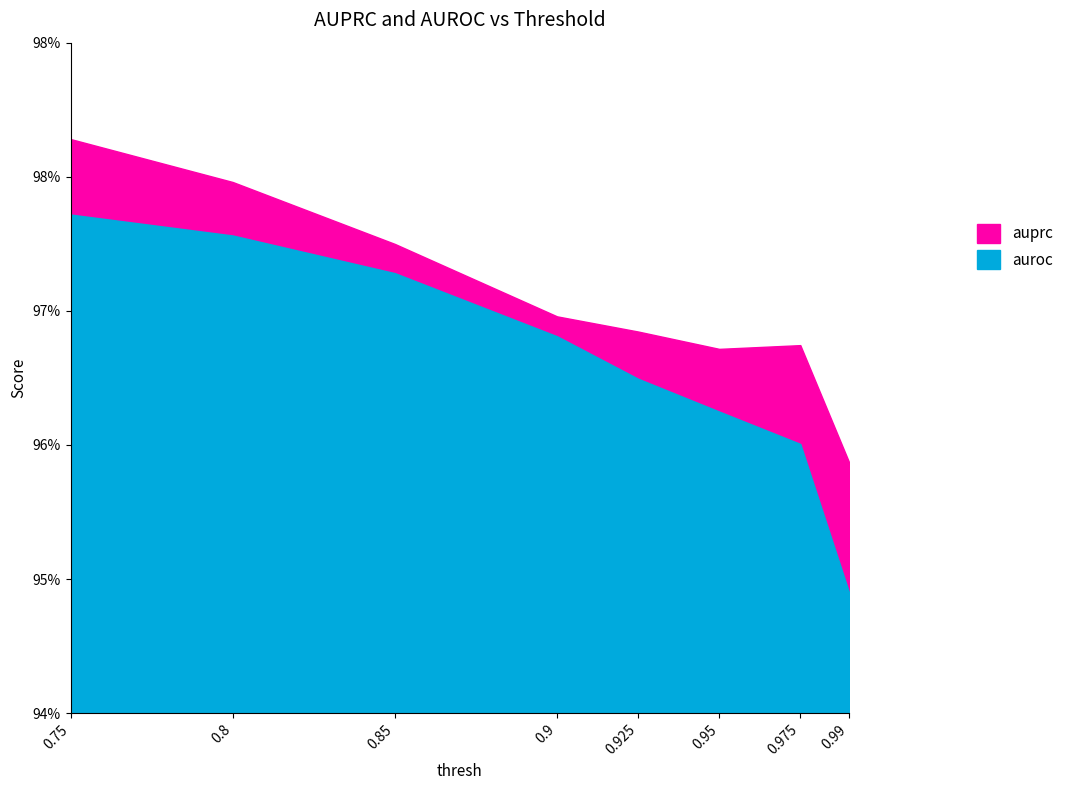

At which category is the sum across all series the highest?

0.75